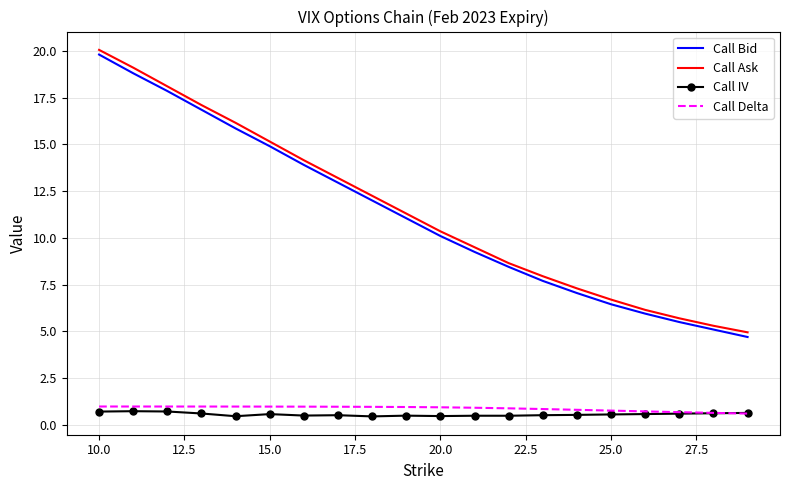

True or false: Call Bid and Call Delta intersect in this chart.

False